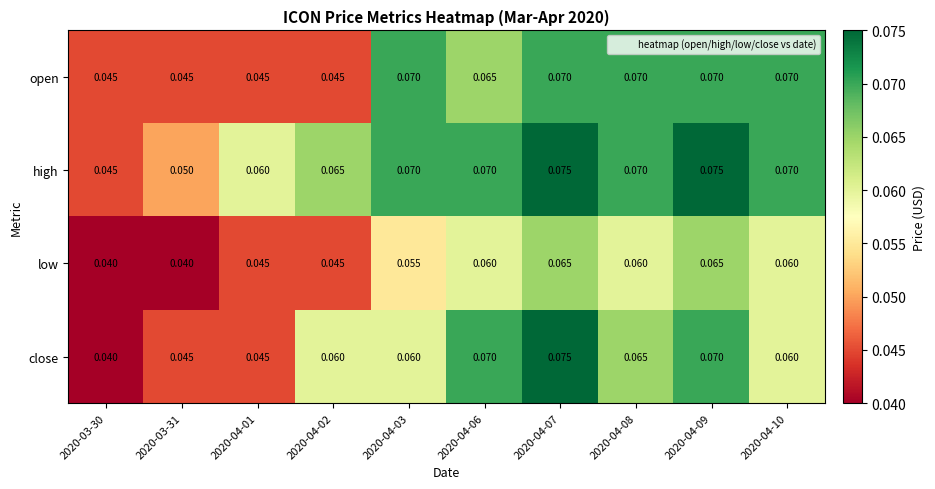

Which series has the largest total across all categories?

high